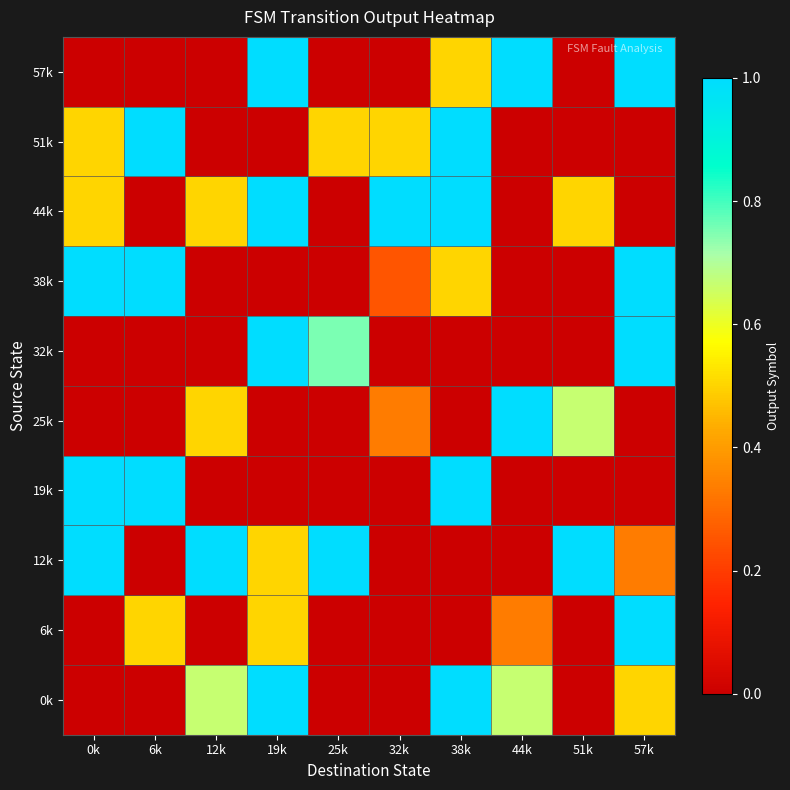

At 19k, list the series in order from largest to smallest.

0k, 32k, 44k, 57k, 6k, 12k, 19k, 25k, 38k, 51k